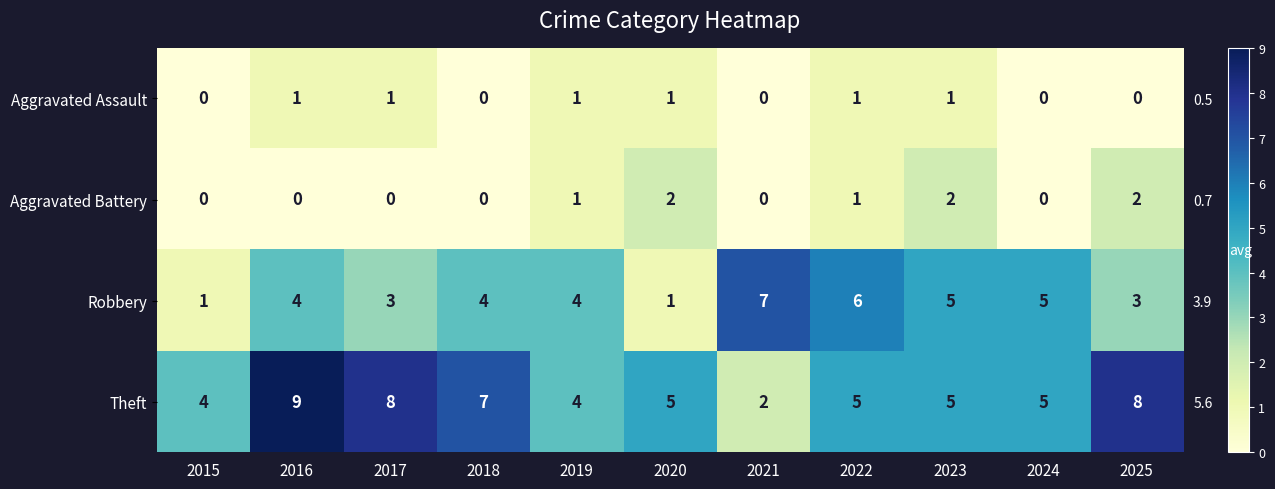

What is the difference between the Aggravated Battery values at 2018 and 2025?

2